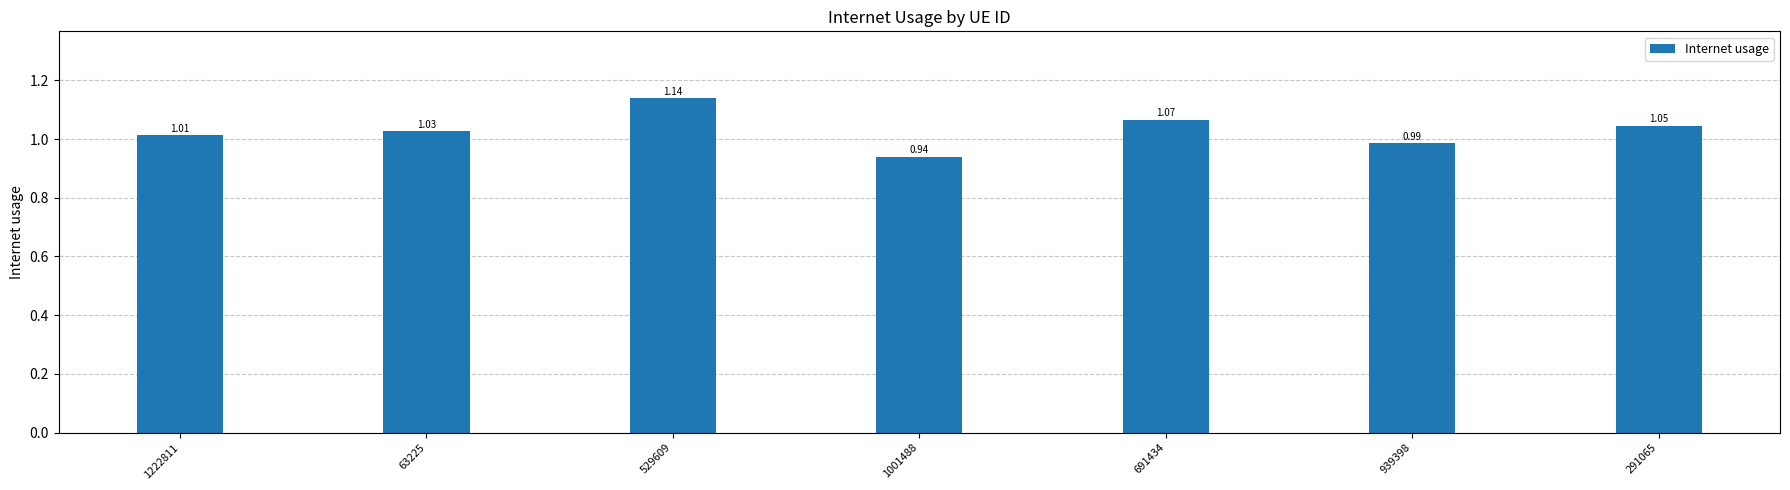

What is the label of the 5th bar from the right?

529609